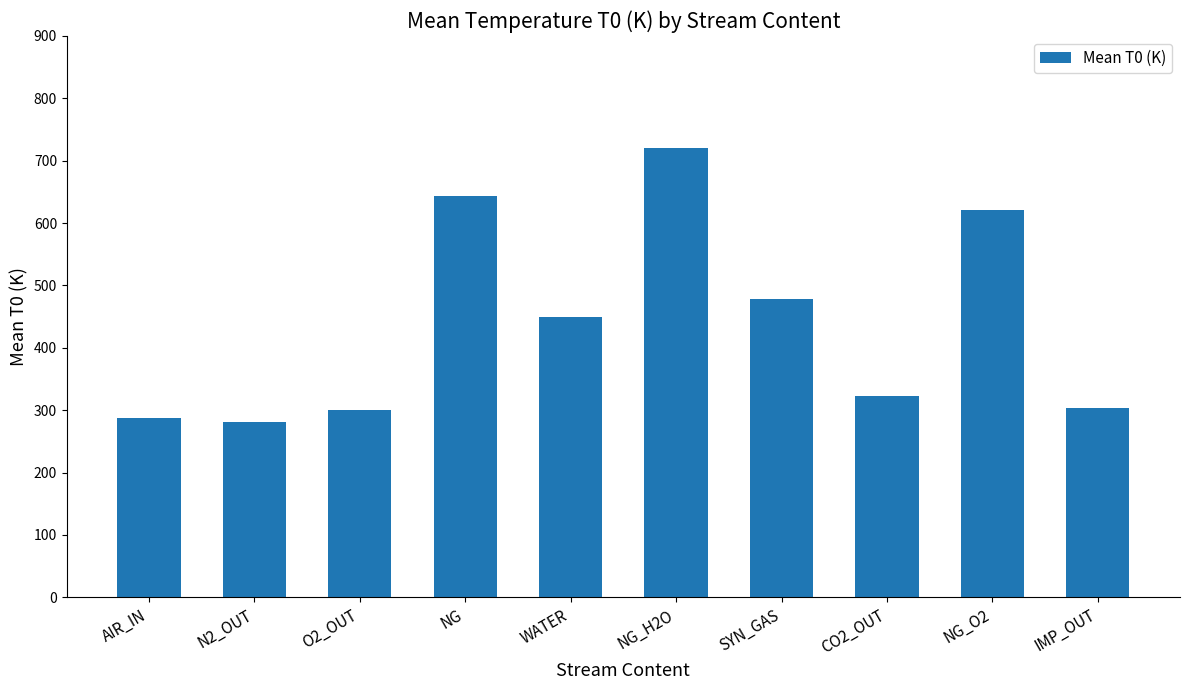

Which category has the highest value across all series?

NG_H2O